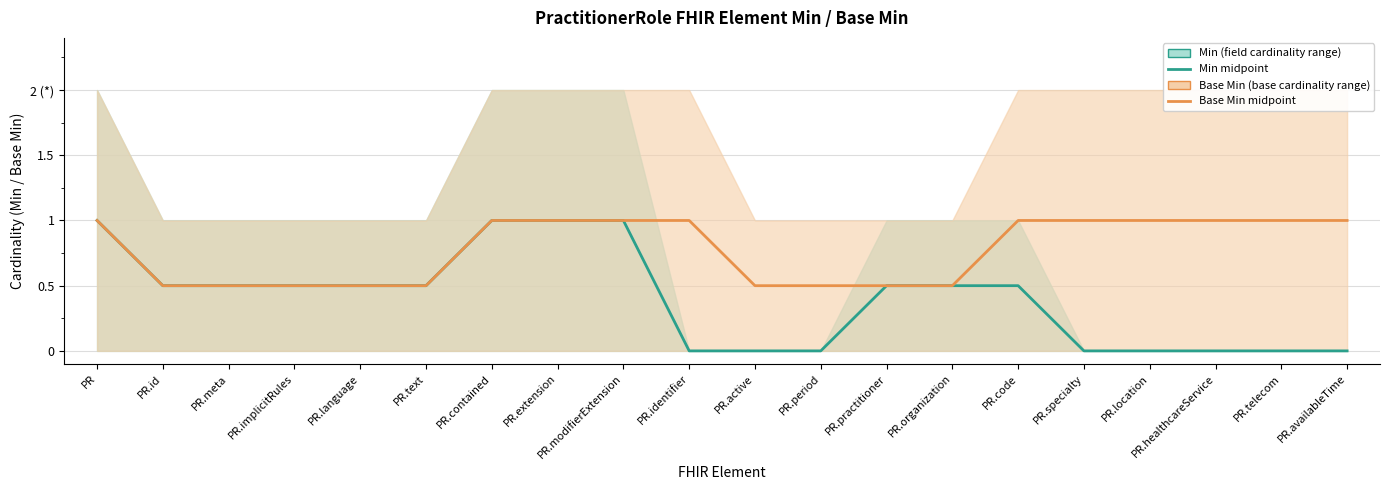

At which category does the chart reach its peak across all series?

PR